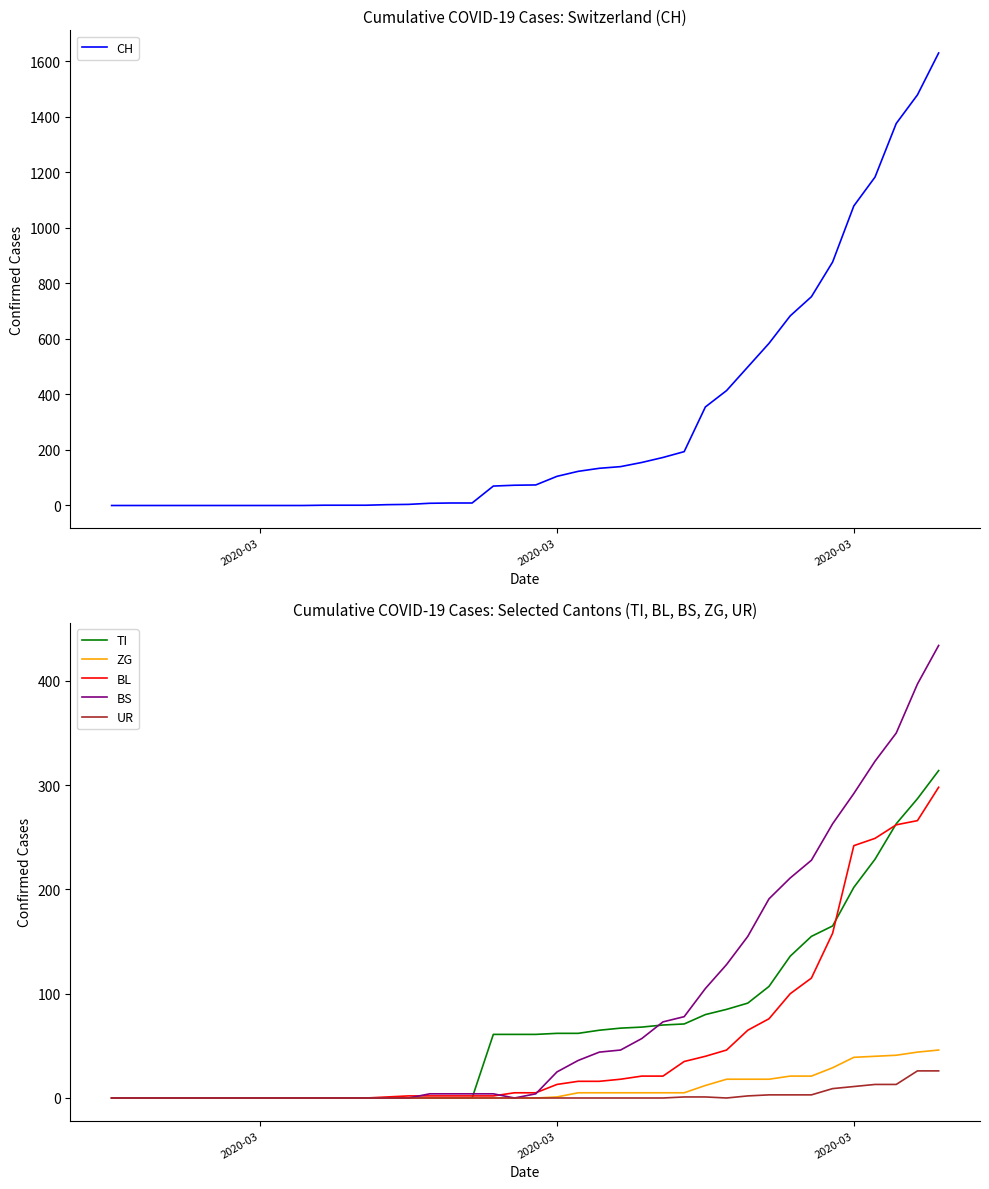

Which category has the lowest value in the CH series?

2020-03